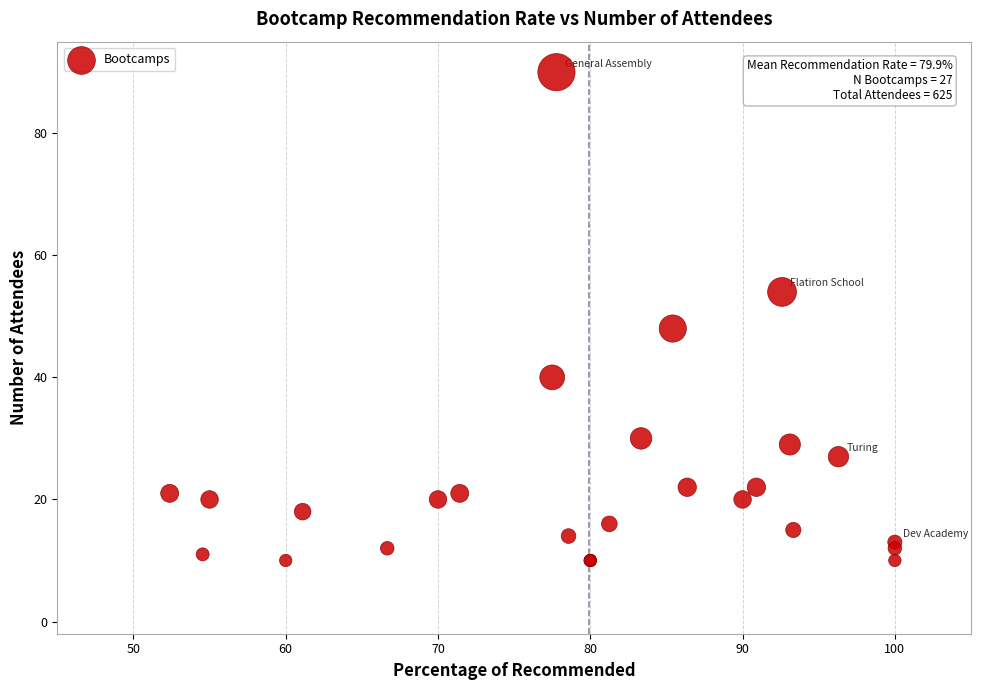

What Y value in the scatter plot is closest to 50?

48